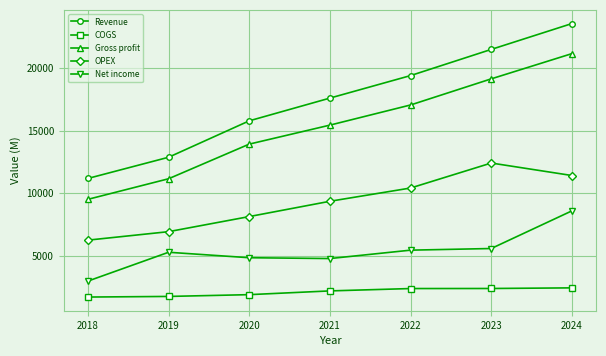

What is the sum of the COGS values at 2020 and 2022?

4219.0